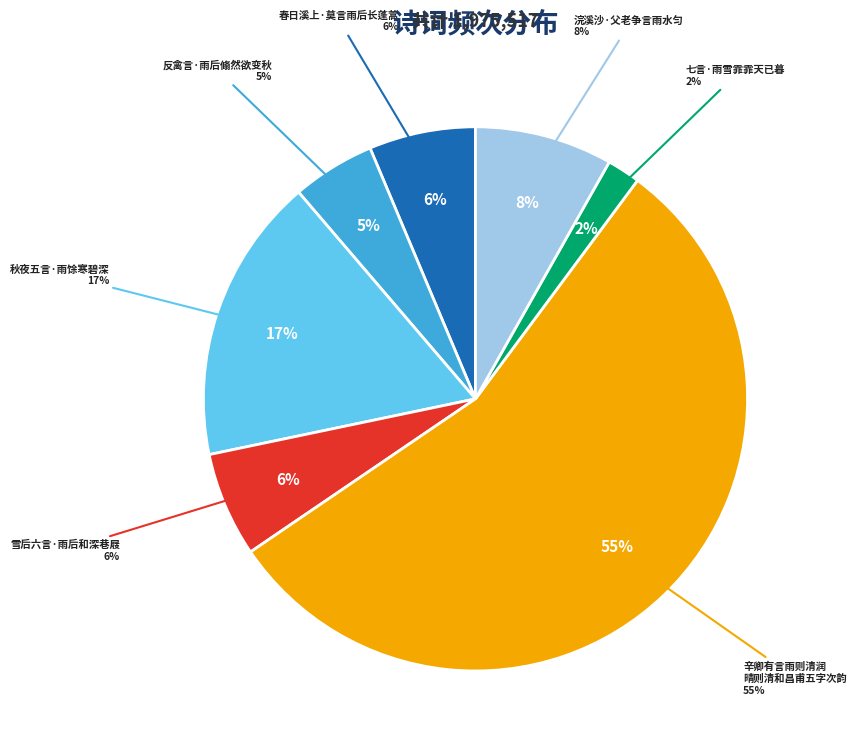

Between 七言·雨雪霏霏天已暮 and 秋夜五言·雨馀寒碧深, which is larger?

秋夜五言·雨馀寒碧深